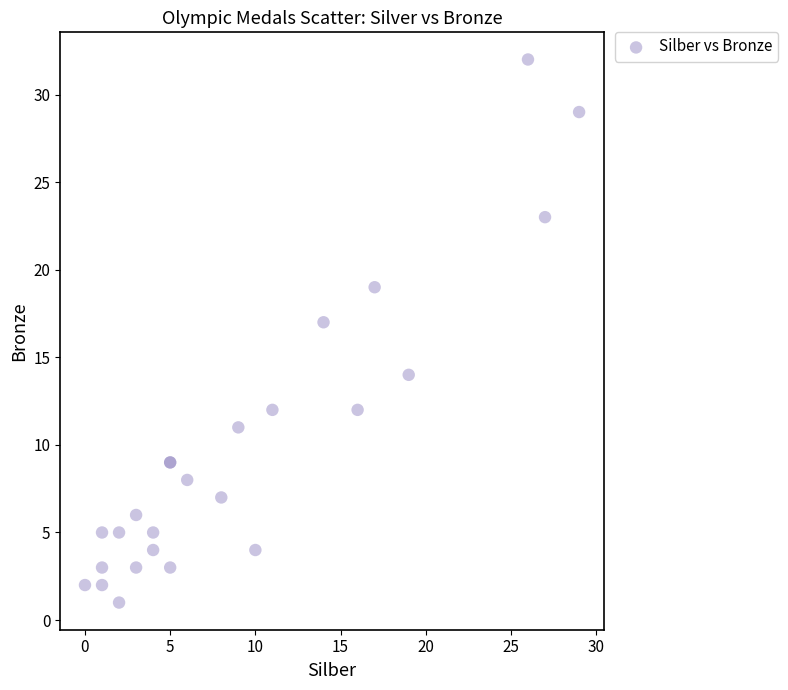

What Y value in the scatter plot is closest to 16?

17